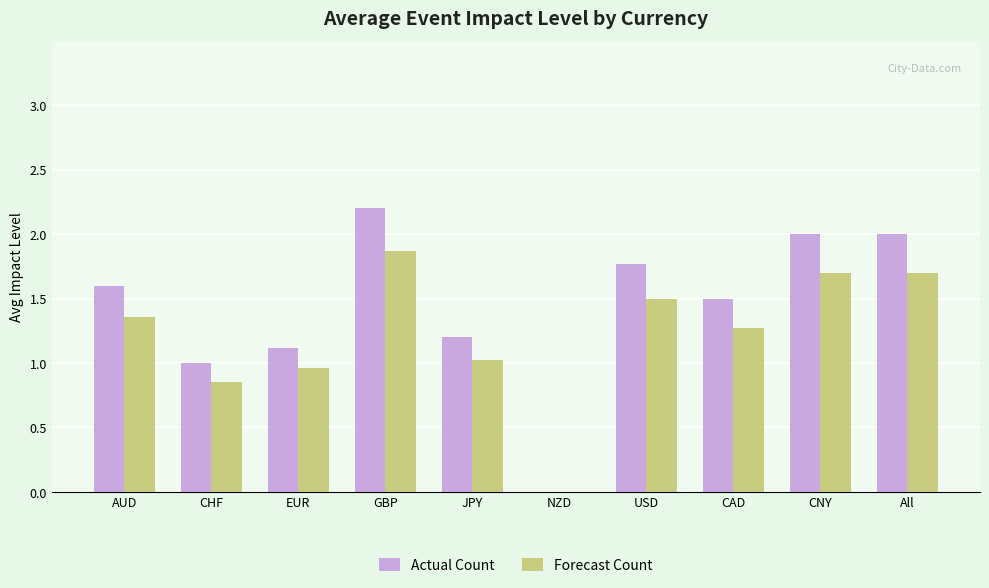

Which category has the highest value in the Actual Count series?

GBP